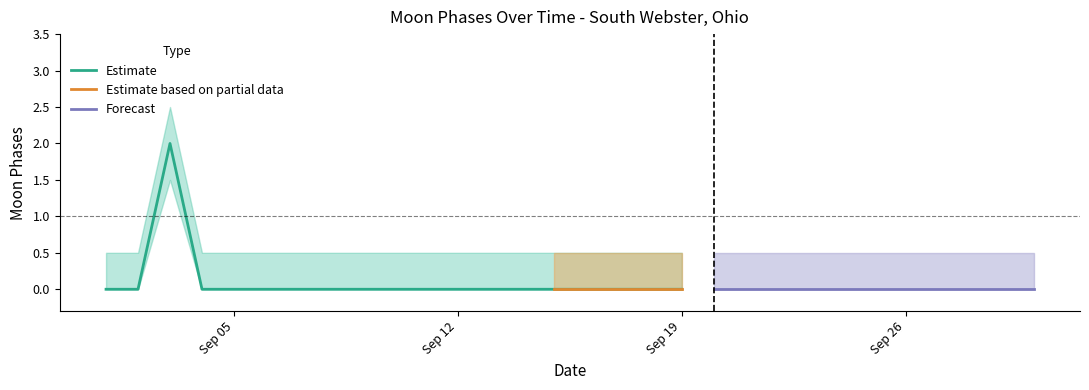

Reading right to left, list all the values displayed in this chart.

Moon Phases: 0.0	0.0	0.0	0.0	0.0	0.0	0.0	0.0	0.0	0.0	0.0	0.0	0.0	0.0	0.0	0.0	0.0	0.0	0.0	0.0	0.0	0.0	0.0	0.0	0.0	0.0	0.0	2.0	0.0	0.0
Moon Phases upper: 0.5	0.5	0.5	0.5	0.5	0.5	0.5	0.5	0.5	0.5	0.5	0.5	0.5	0.5	0.5	0.5	0.5	0.5	0.5	0.5	0.5	0.5	0.5	0.5	0.5	0.5	0.5	2.5	0.5	0.5
Moon Phases lower: 0.0	0.0	0.0	0.0	0.0	0.0	0.0	0.0	0.0	0.0	0.0	0.0	0.0	0.0	0.0	0.0	0.0	0.0	0.0	0.0	0.0	0.0	0.0	0.0	0.0	0.0	0.0	1.5	0.0	0.0